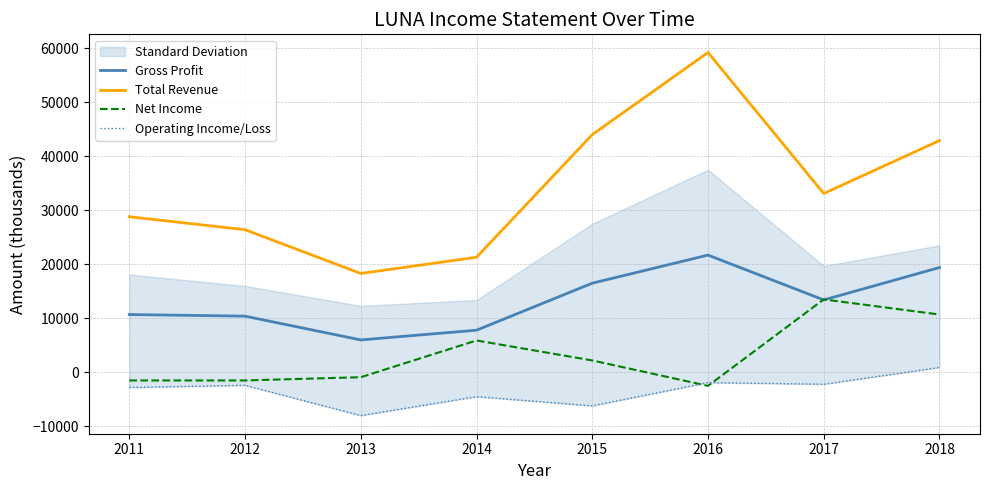

How many negative values does the Operating Income/Loss series have?

7